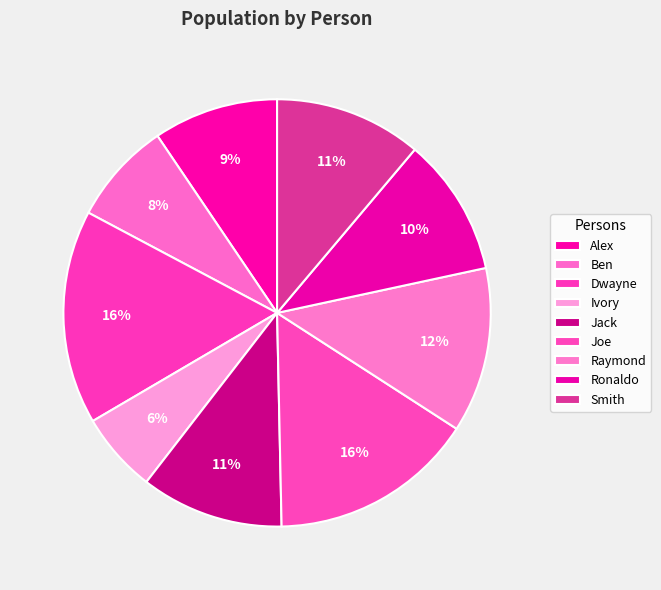

How many segments does this pie chart have?

9